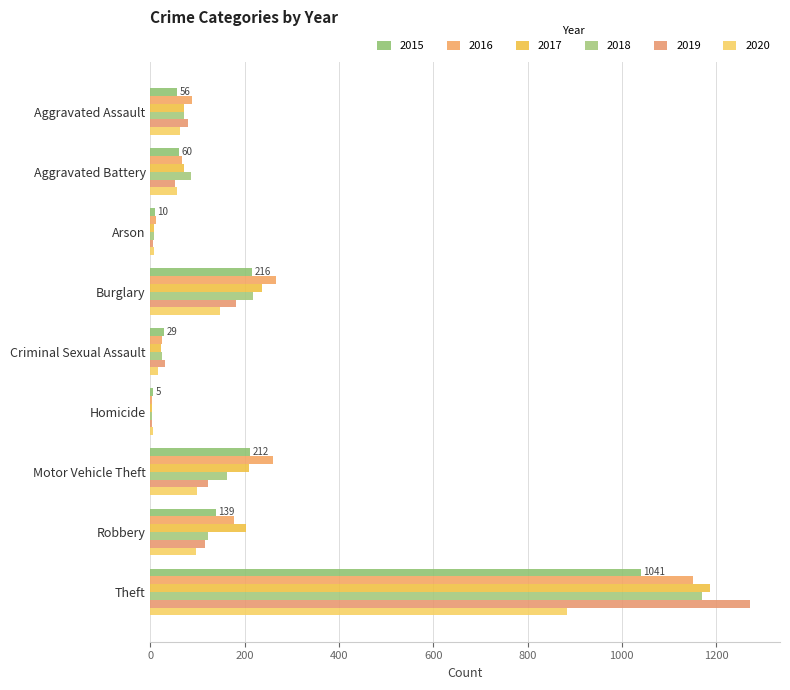

What are all the series names shown in the legend?

2015, 2016, 2017, 2018, 2019, 2020